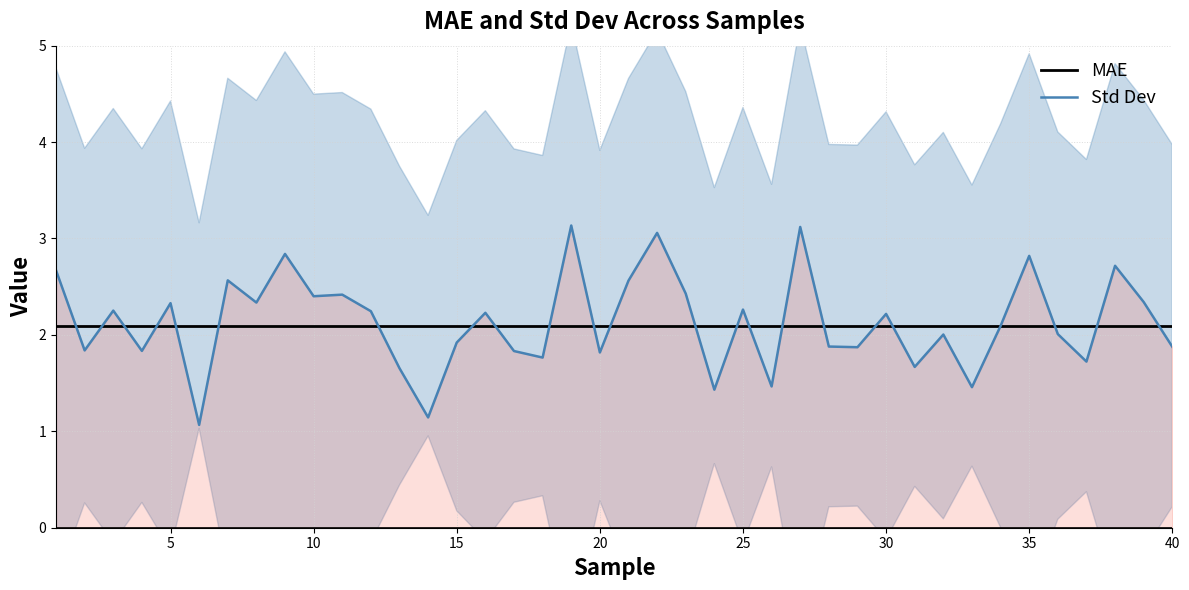

The value of MAE at 15 is 0.6. True or false?

False